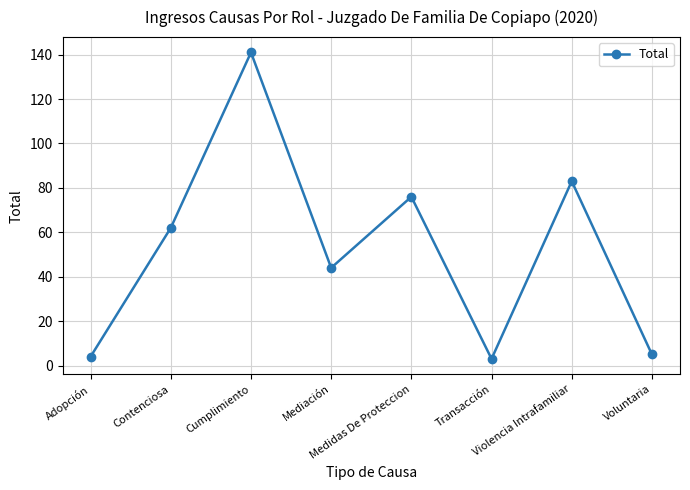

Reading right to left, what are all the values shown in this chart?

5	83	3	76	44	141	62	4